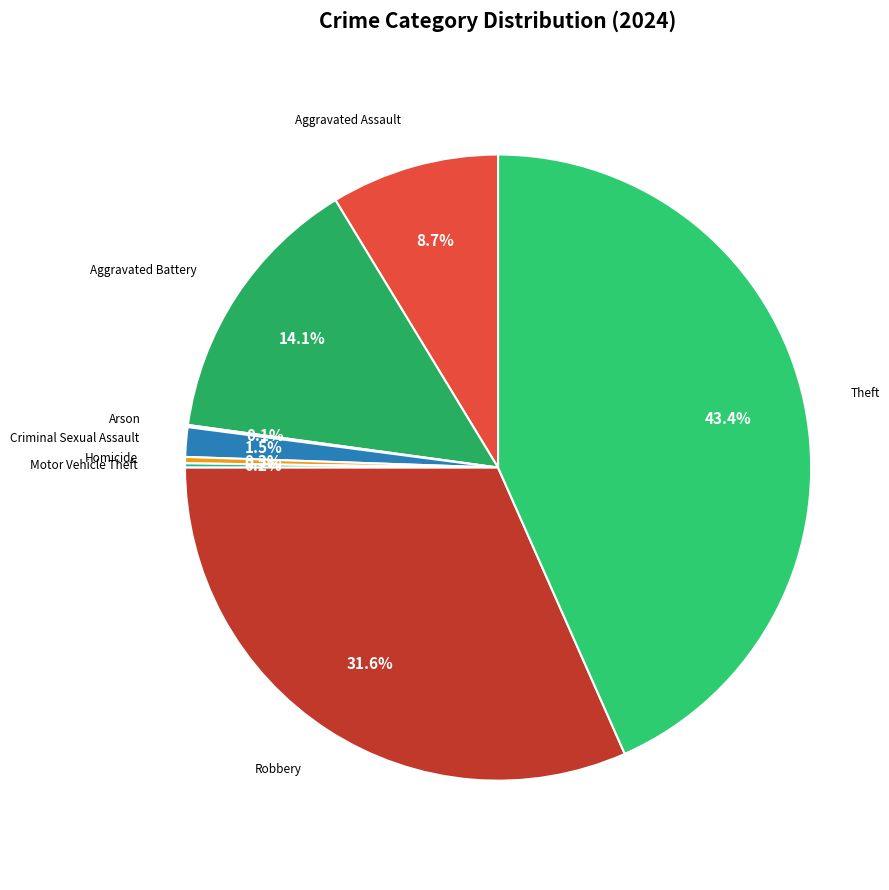

Does any single category account for the majority?

No